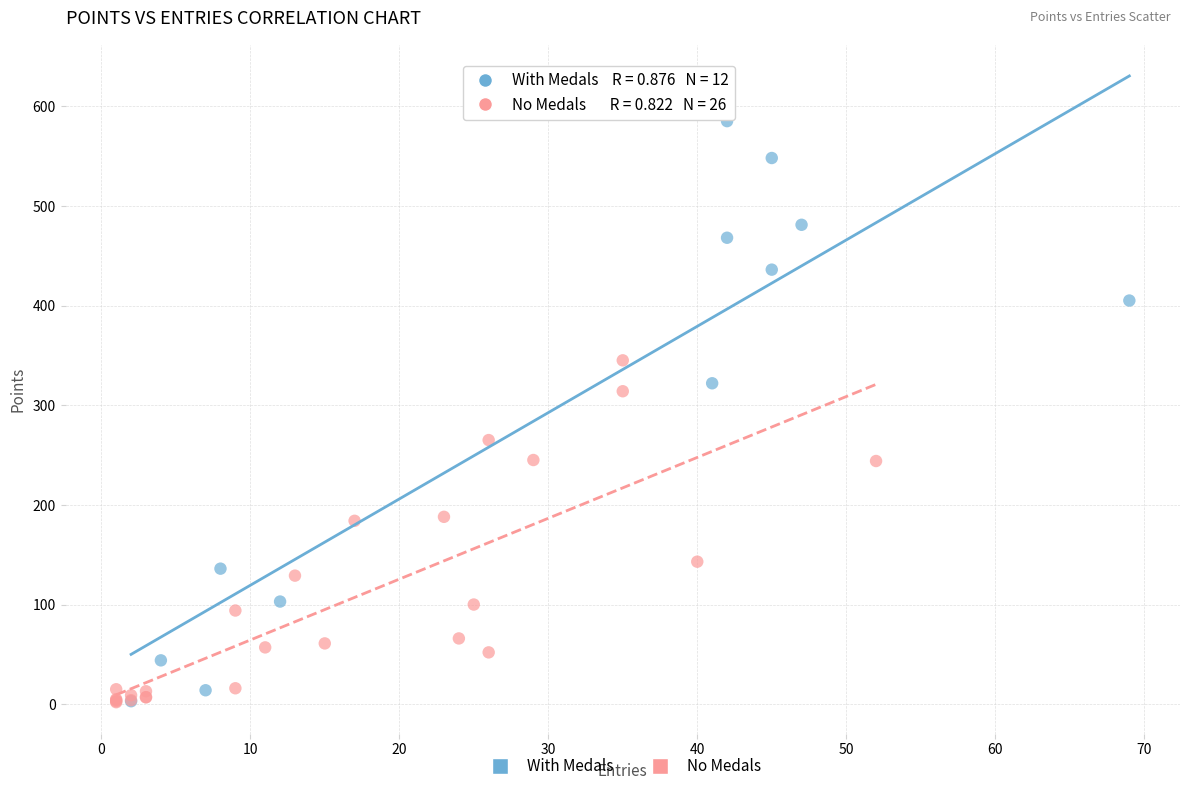

Which series contains the highest Y value?

With Medals